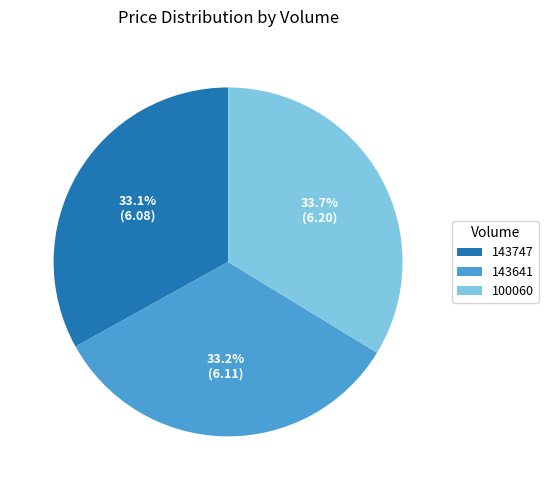

Which has a higher value, 143747 or 100060?

100060